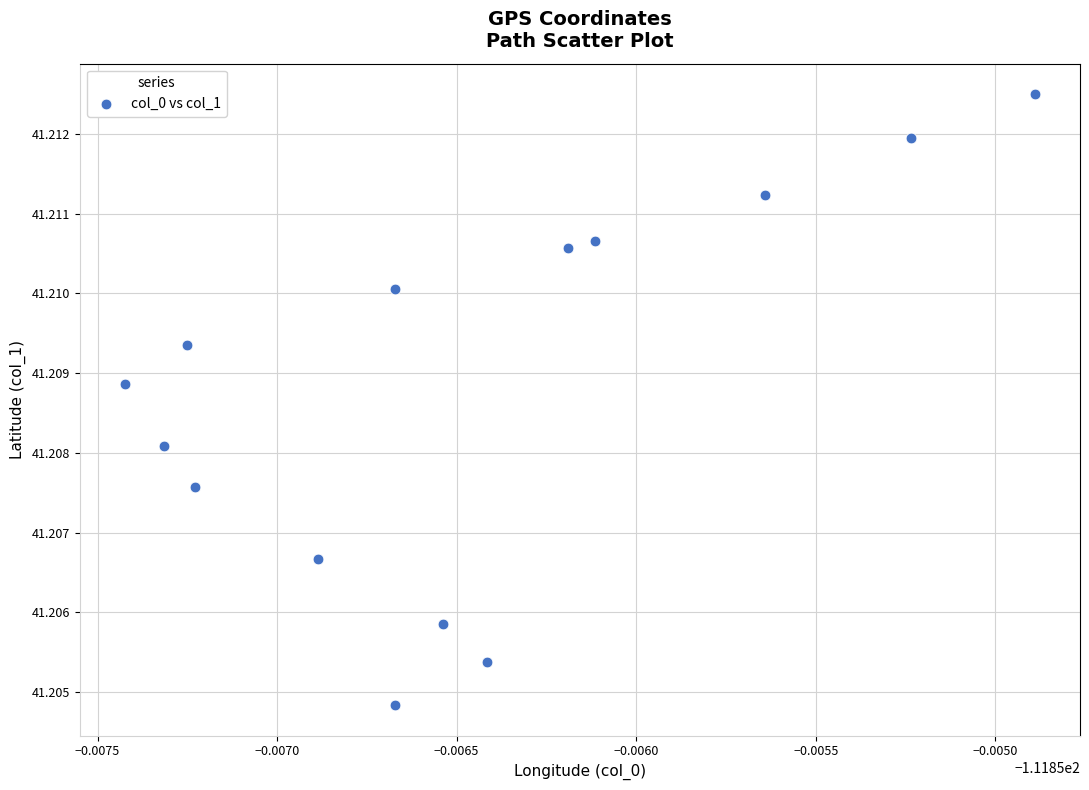

How many points are shown in the scatter plot?

14